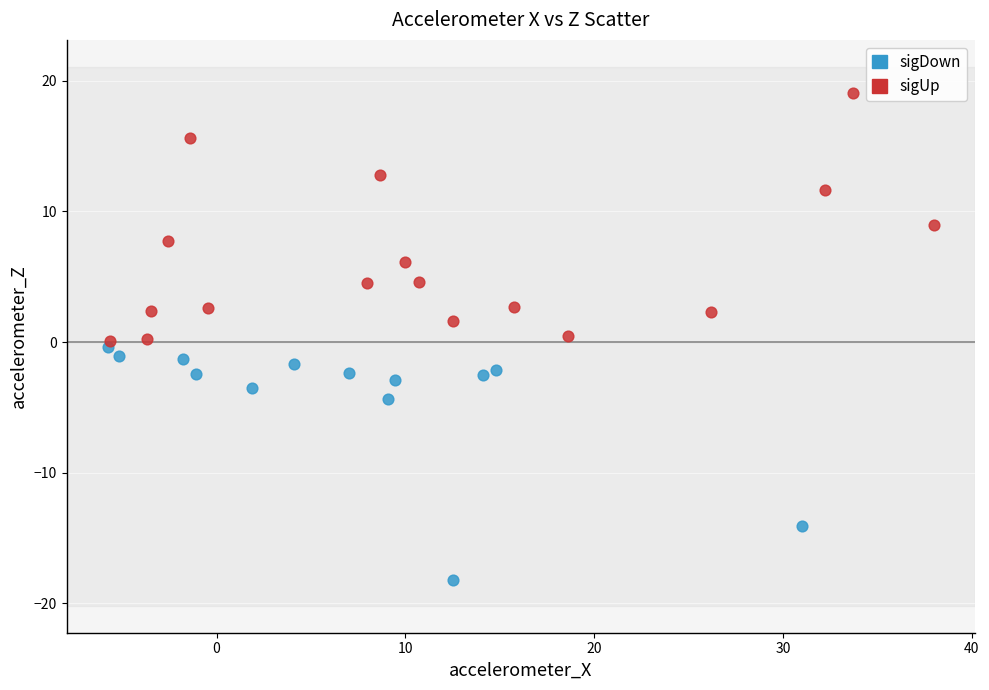

Which series has the largest Y range (max minus min)?

sigUp